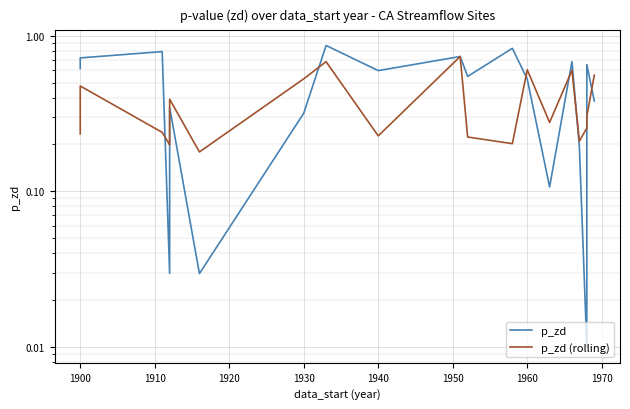

At how many categories does at least one series exceed 0?

20